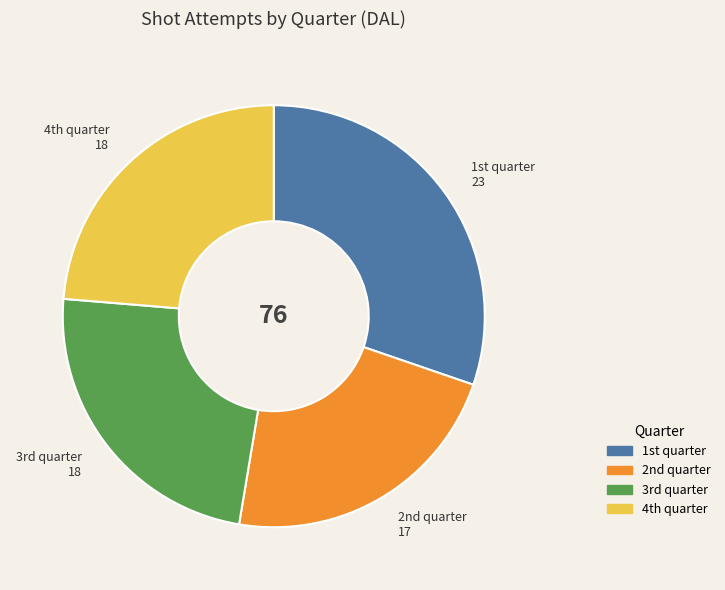

Is there a majority slice in this chart?

No